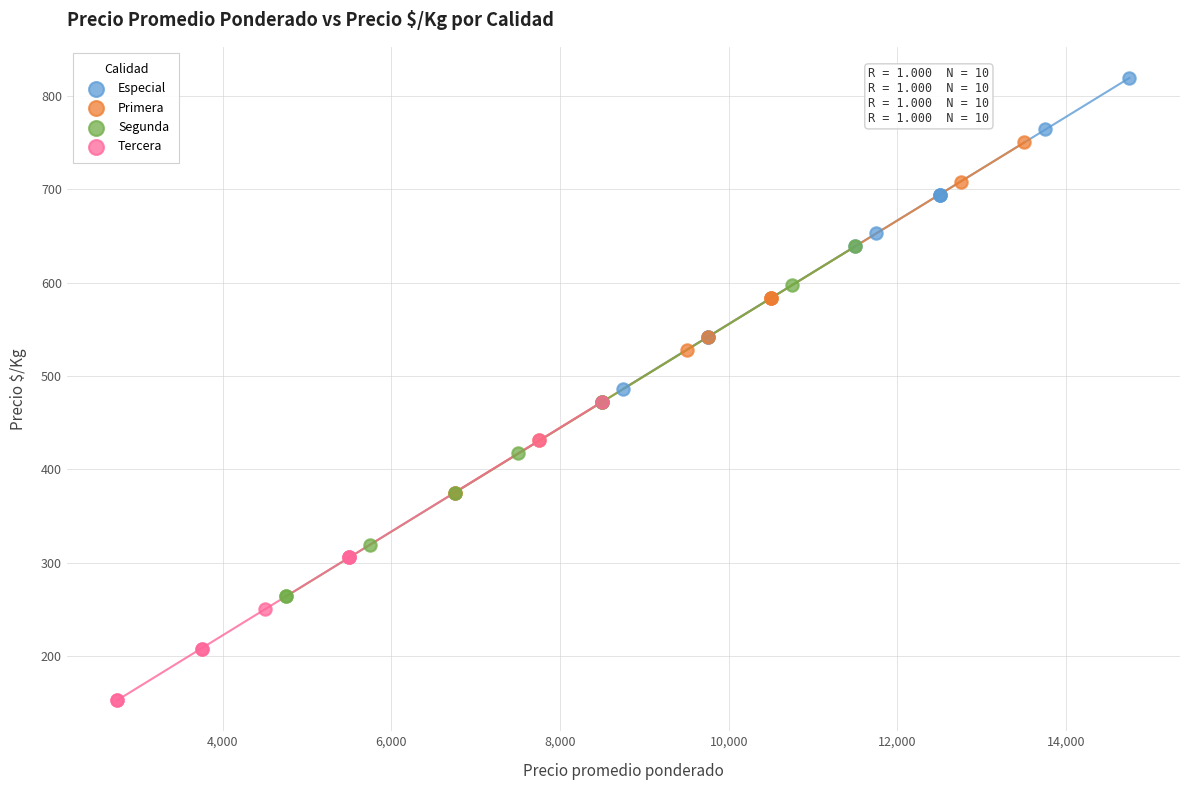

Which series reaches the minimum Y coordinate?

Tercera